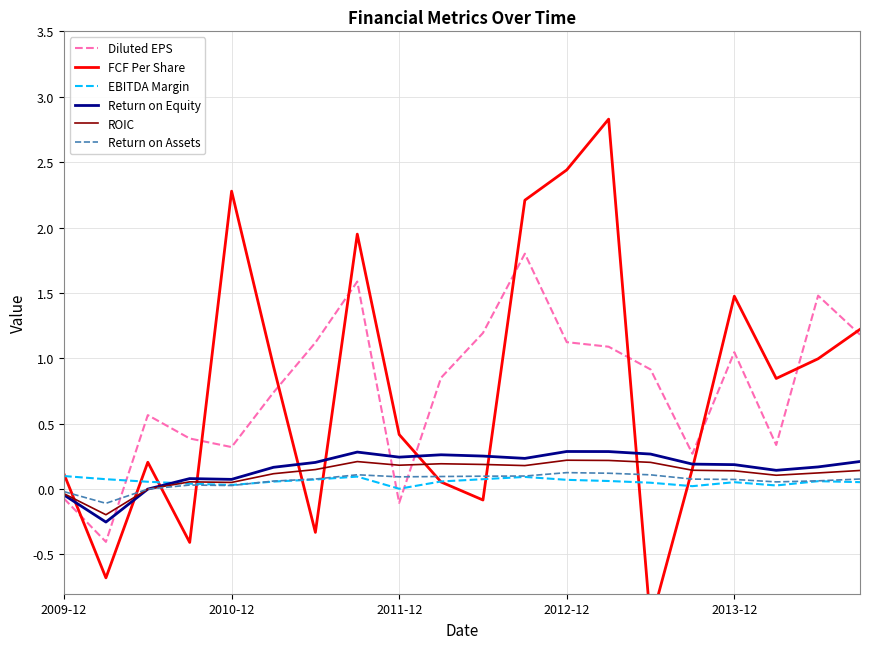

How many values in FCF Per Share are above zero?

15